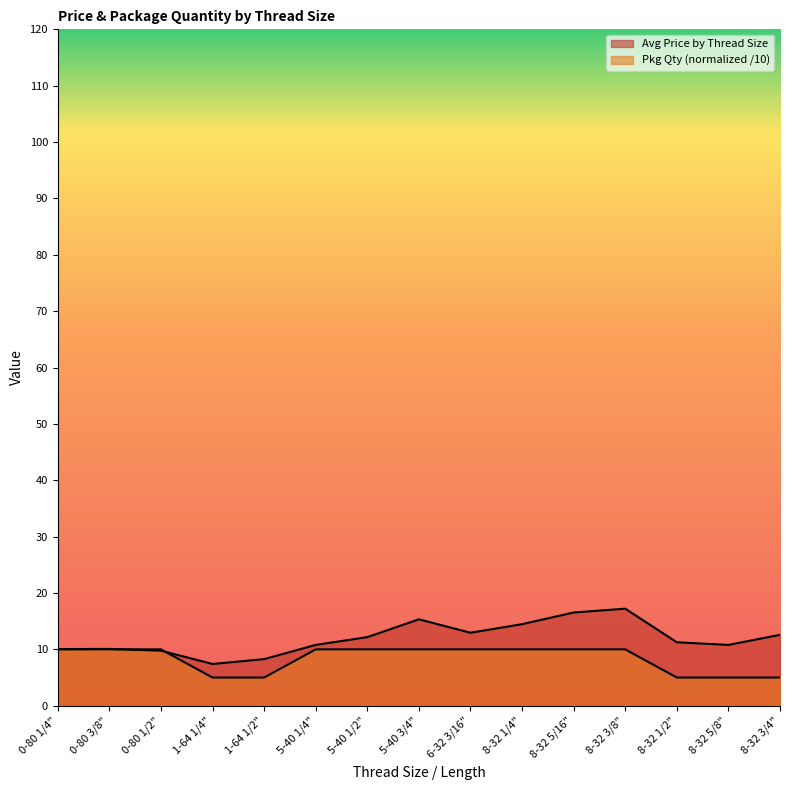

What value does the Avg Price by Thread Size series have at 0-80 3/8"?

10.1